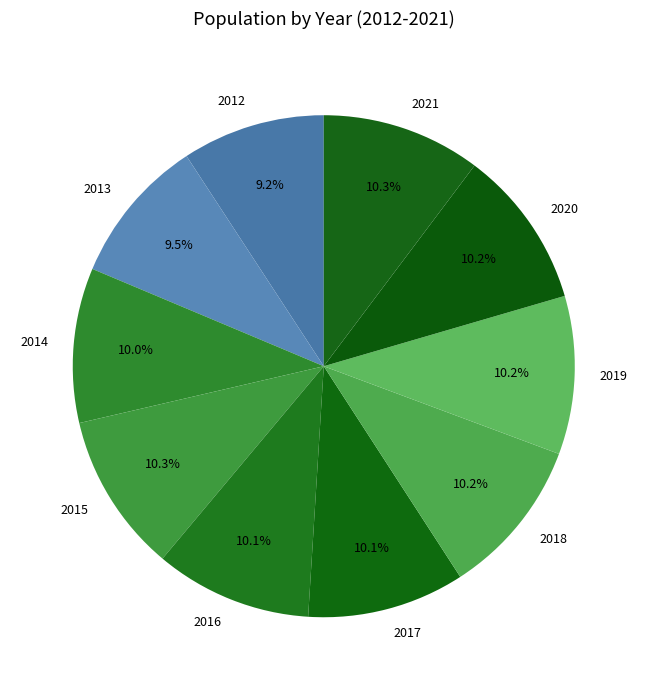

Combined, what portion of the pie is 2017 and 2012?

19.3%